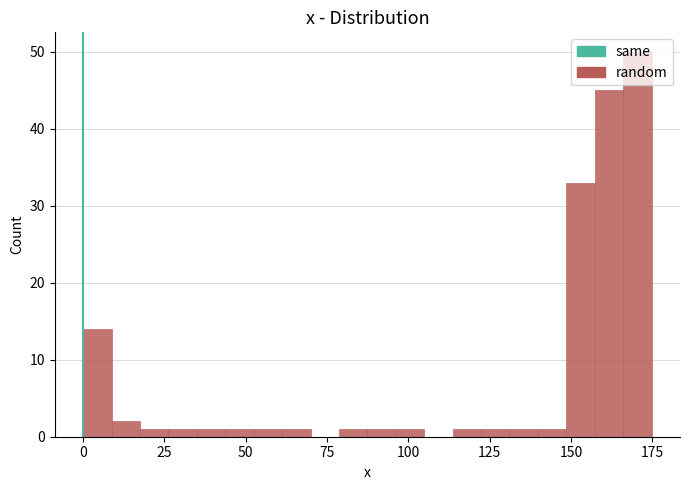

Read against the x-axis, roughly where is the centre of the tallest bar?

170